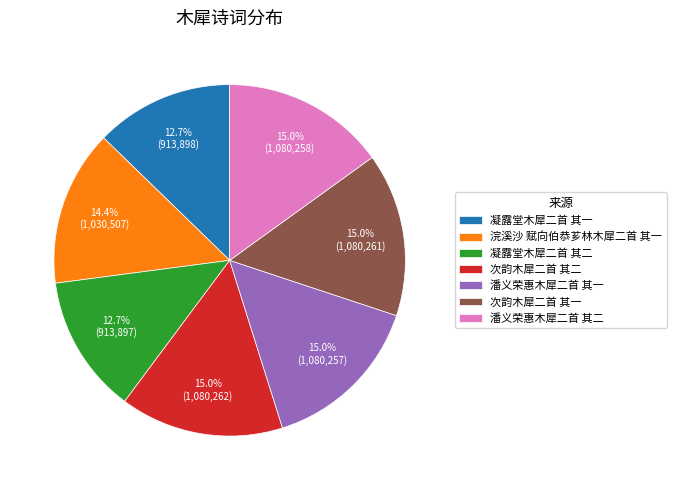

To the nearest percent, what is the difference between the largest and smallest slice percentages?

2%